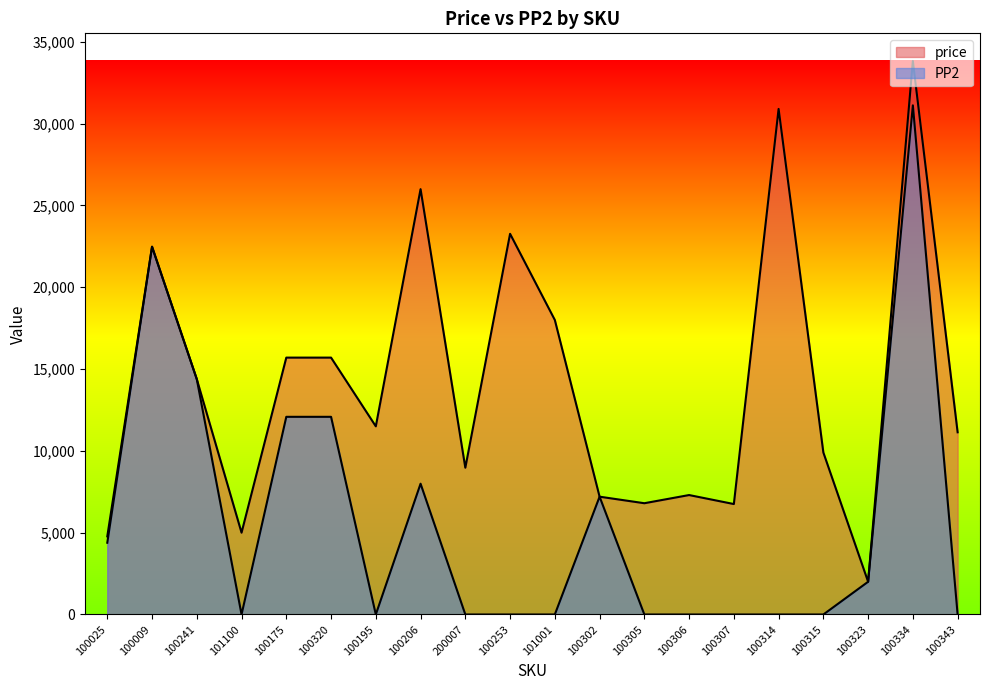

Does the chart display data point markers on the line(s)?

No